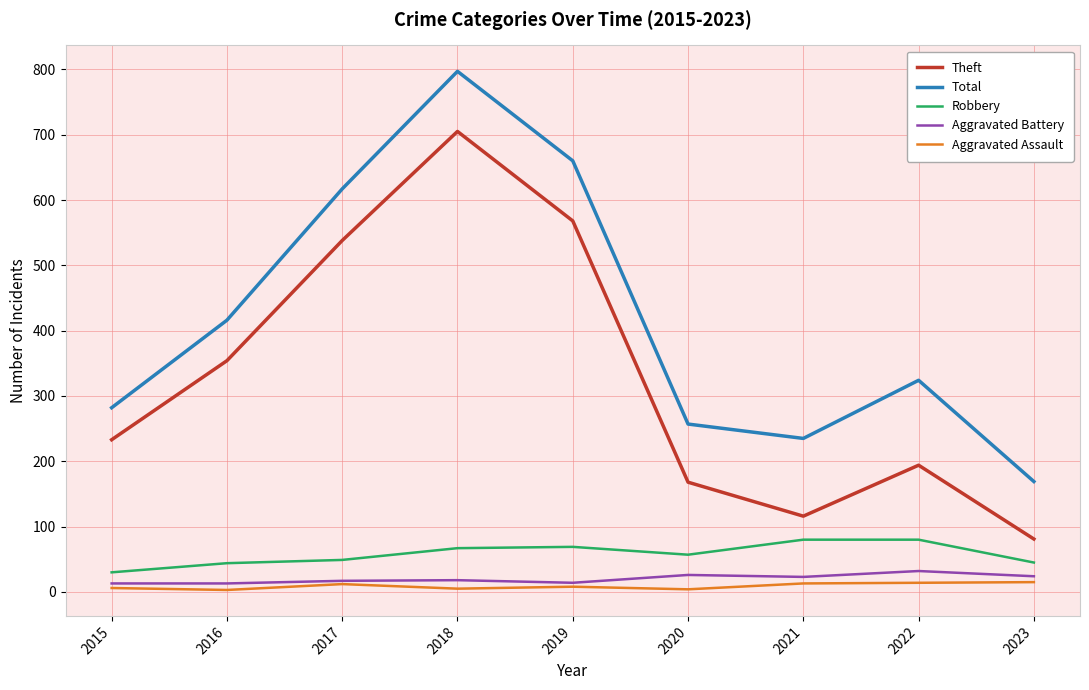

True or false: Total and Robbery intersect in this chart.

False